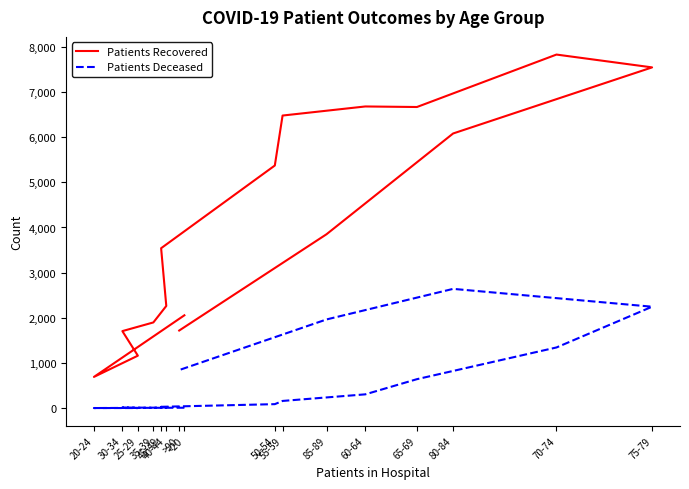

Where does the Patients Deceased series first go above 160?

60-64